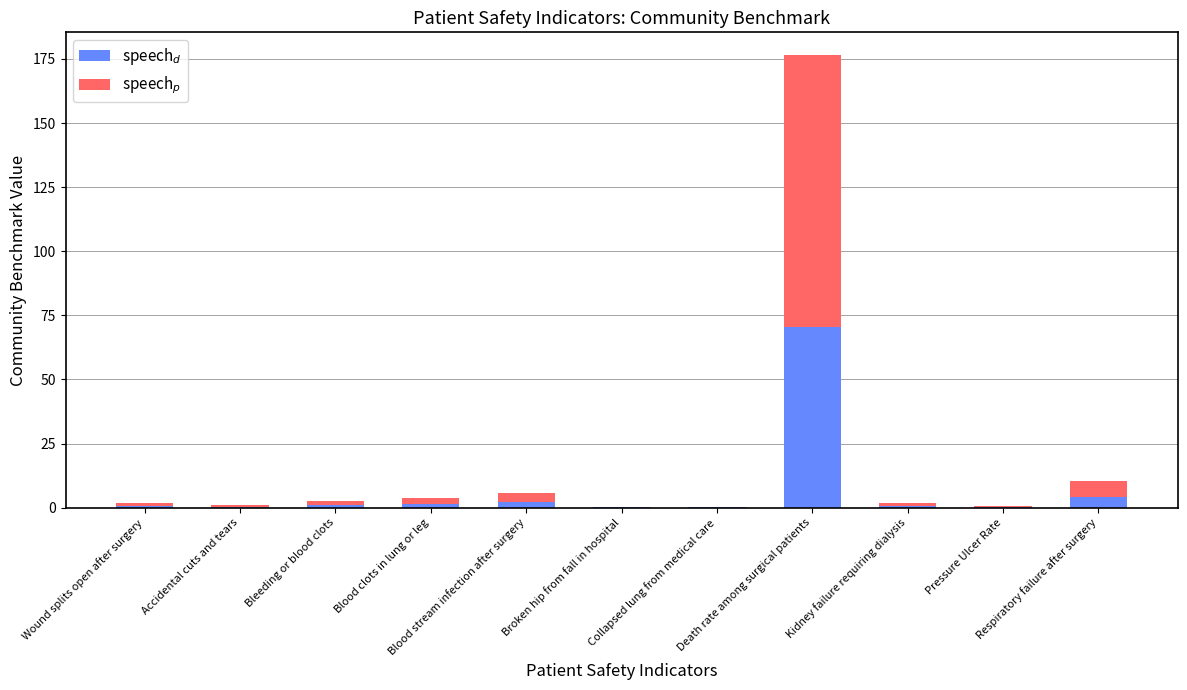

Are the bars horizontal?

No